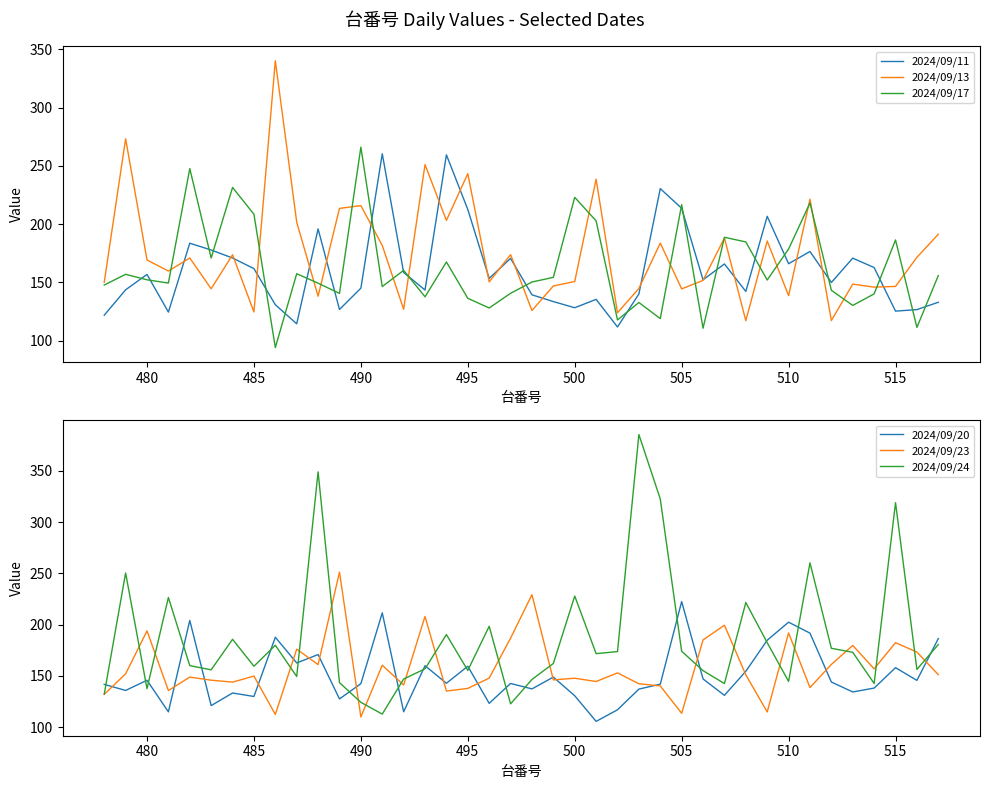

How many data points in 2024/09/23 are less than 150?

20